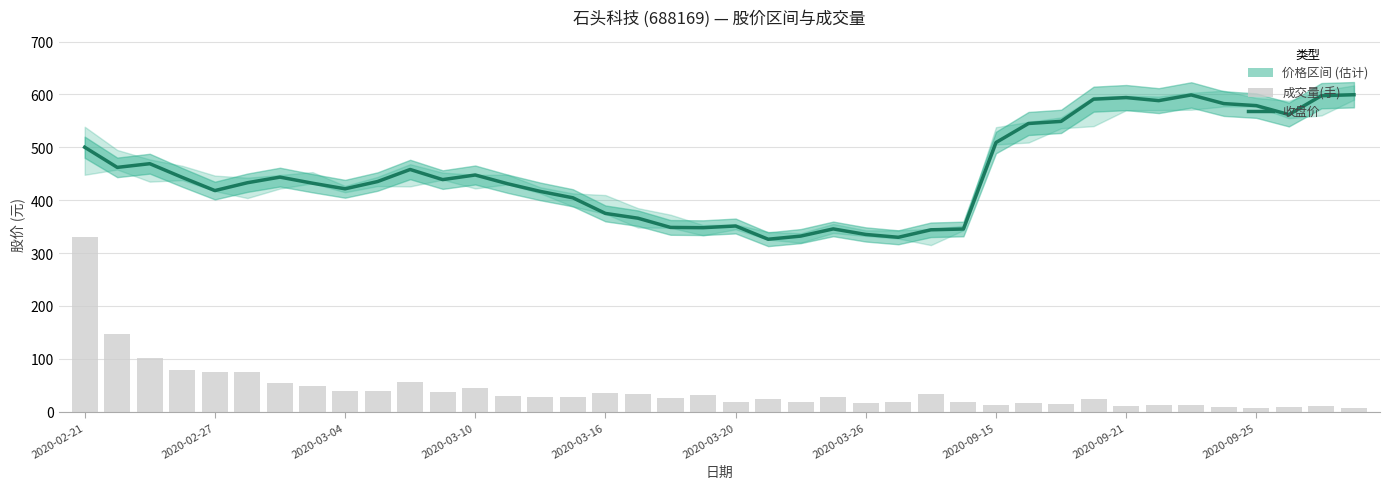

What is the spread (max minus min) of values at 18?

322.3